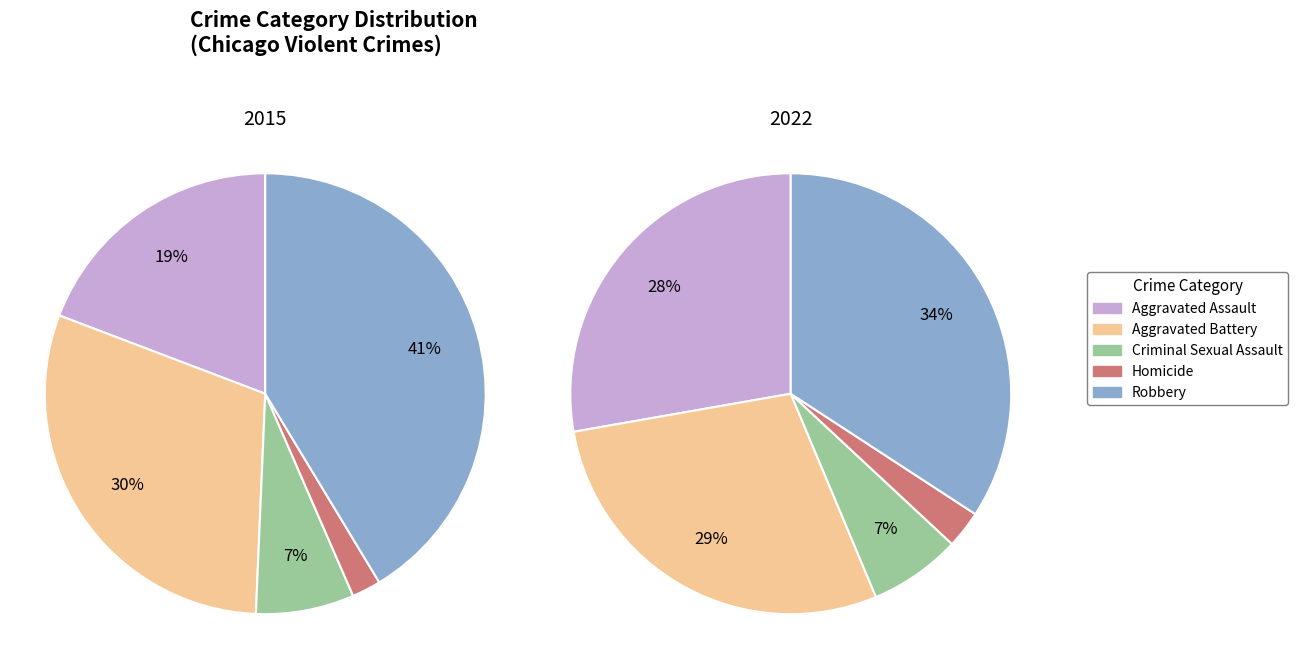

To the nearest percent, what is the difference between the largest and smallest slice percentages?

31%